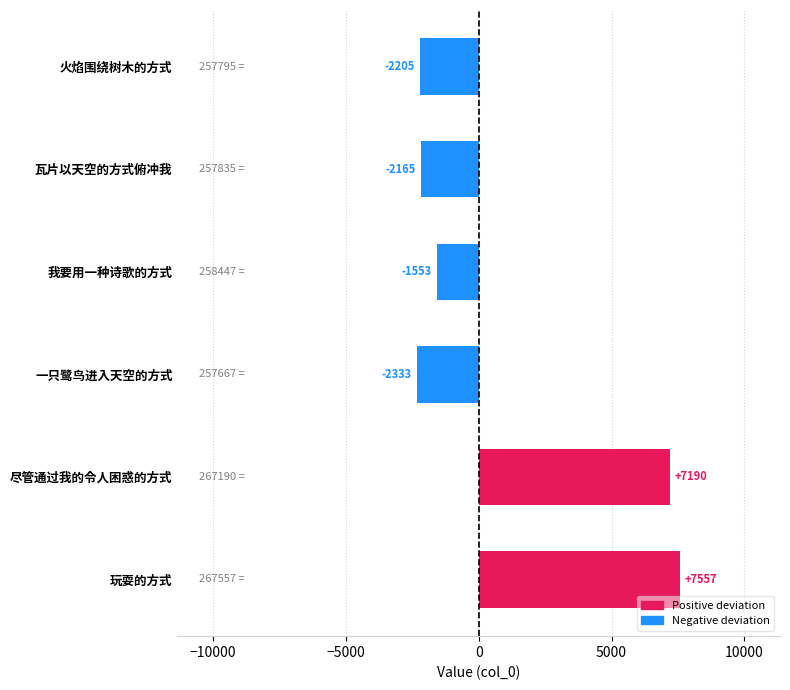

What is the greatest value displayed?

7557